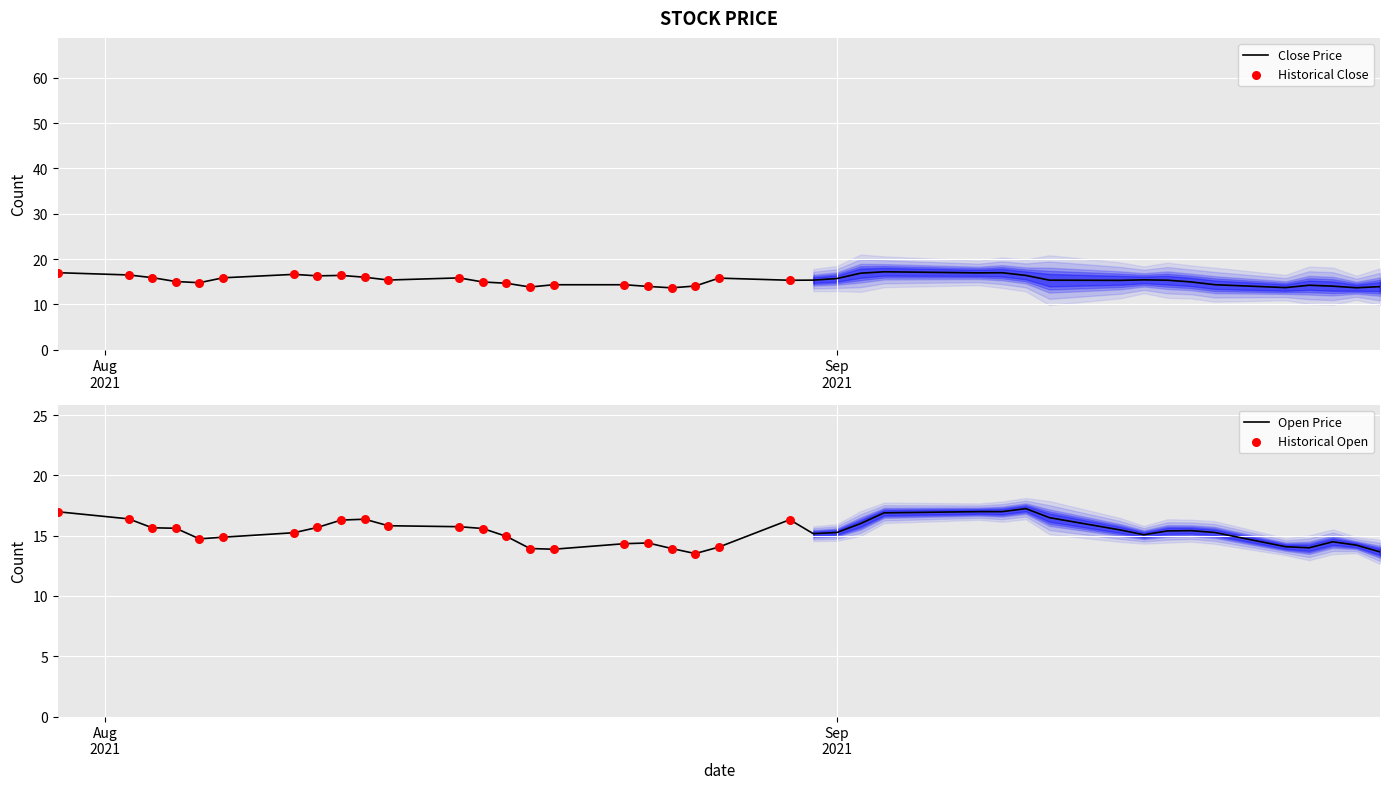

What is the highest value of the Close Price series?

17.2